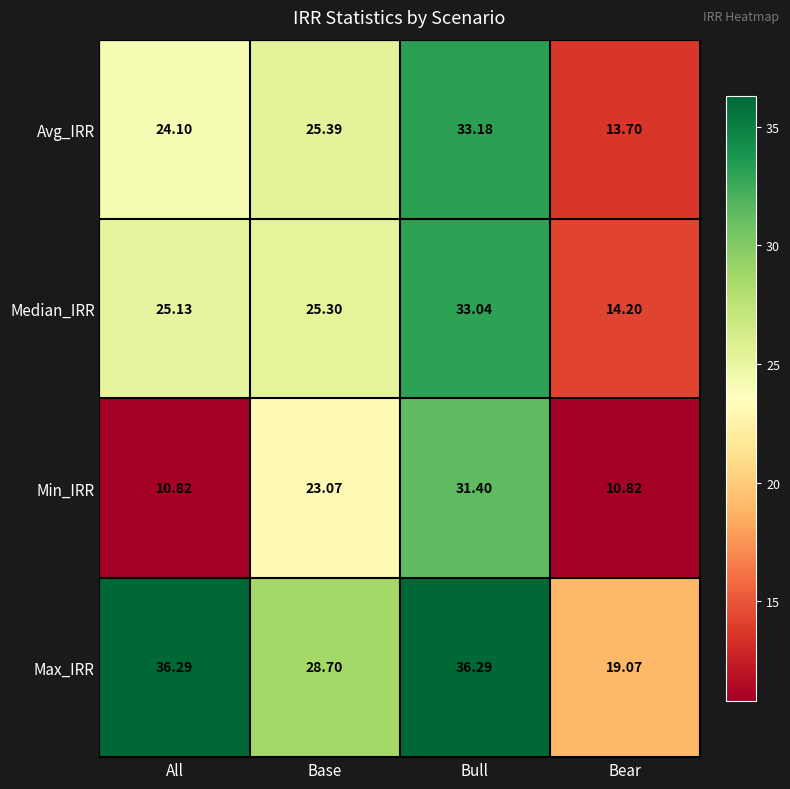

Where is Max_IRR nearest to the value 27?

Base